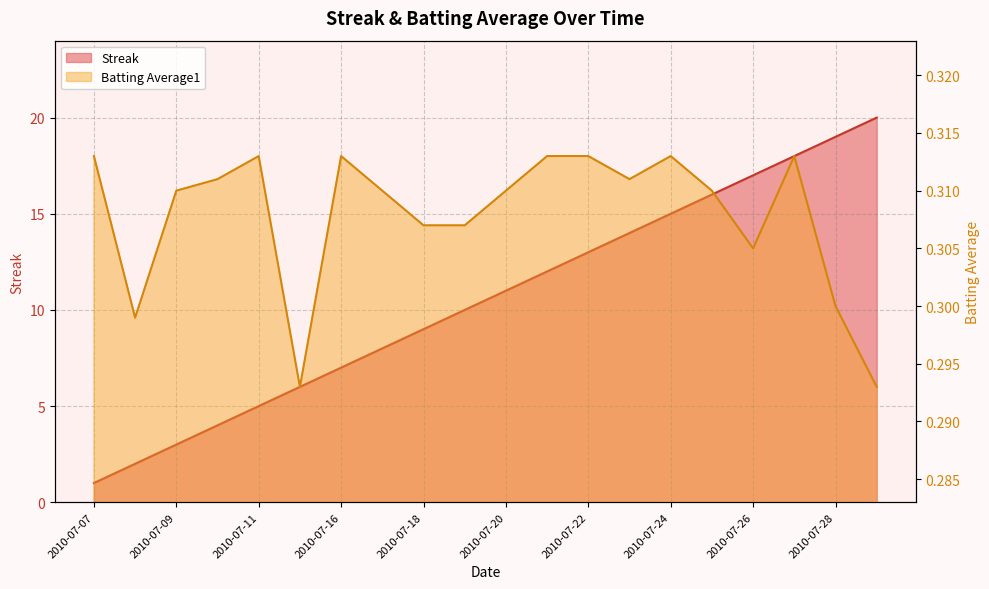

At which label is Streak closest to 10?

2010-07-19